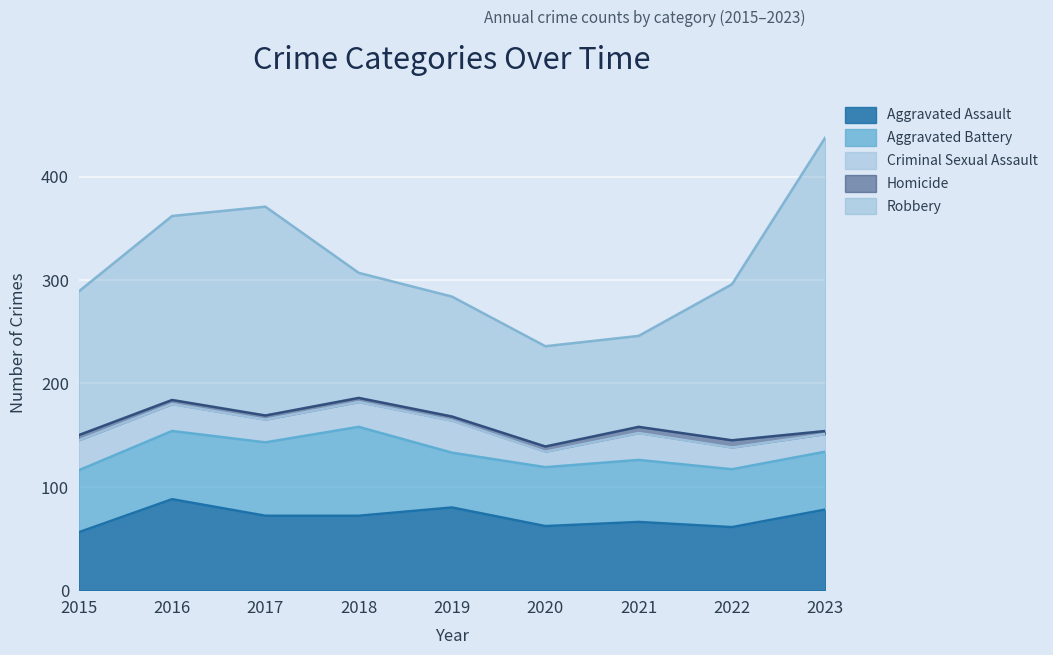

In Robbery, how many points are higher than both neighbors (excluding endpoints)?

1